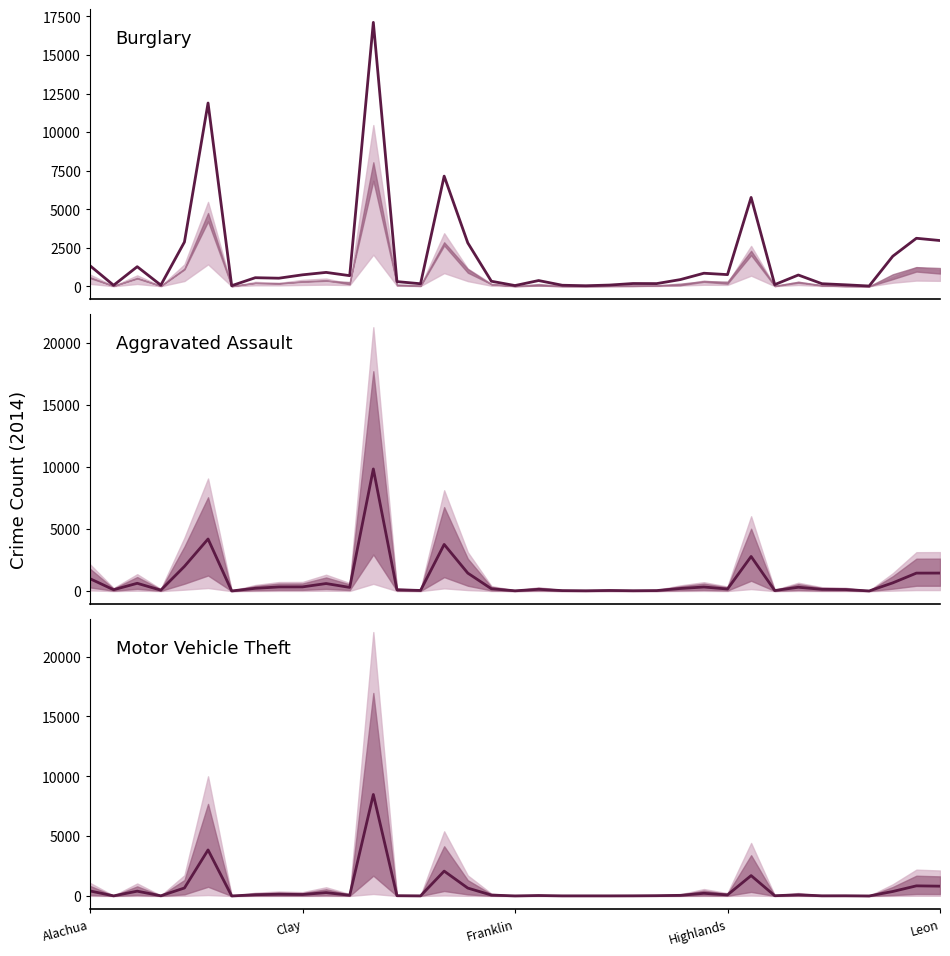

Count the number of categories in the chart.

37